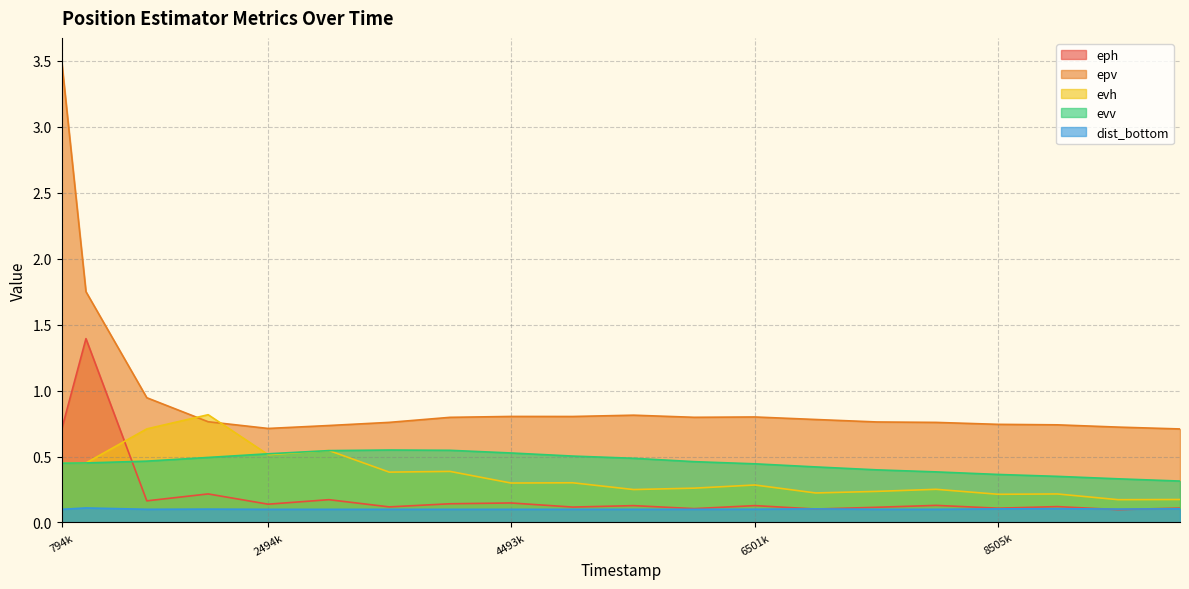

What is the difference between the highest and lowest values at 6001000?

0.7